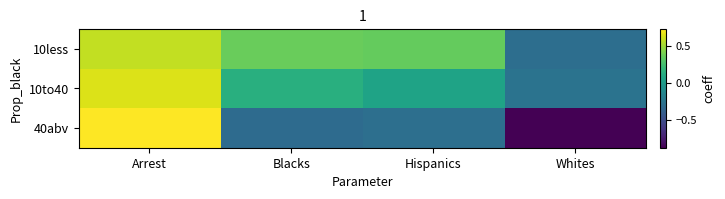

What is the smallest value displayed?

-0.9